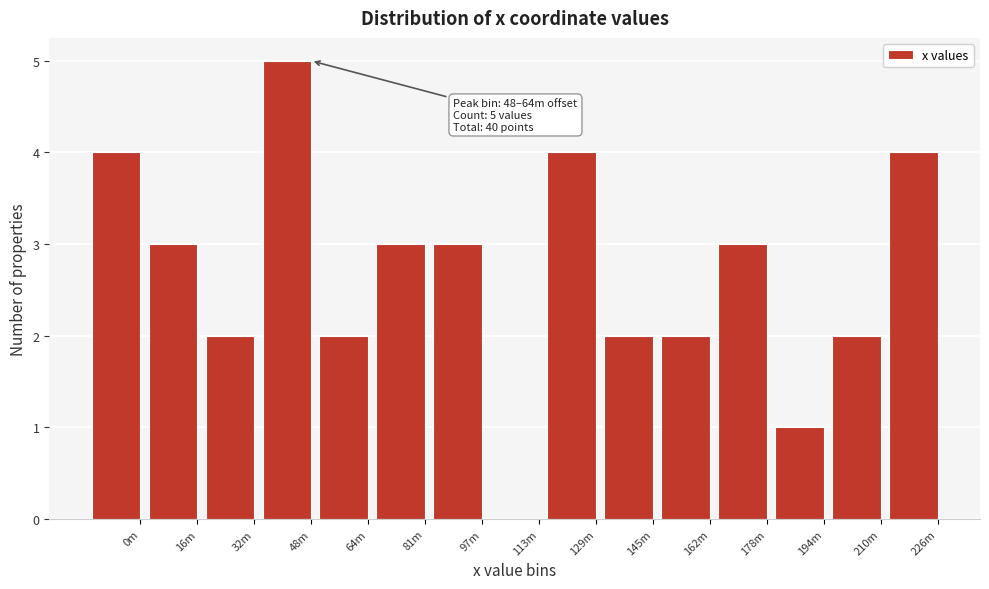

Reading left to right, what are all the values shown in this chart?

0m=4	16m=3	32m=2	48m=5	64m=2	81m=3	97m=3	113m=0	129m=4	145m=2	162m=2	178m=3	194m=1	210m=2	226m=4